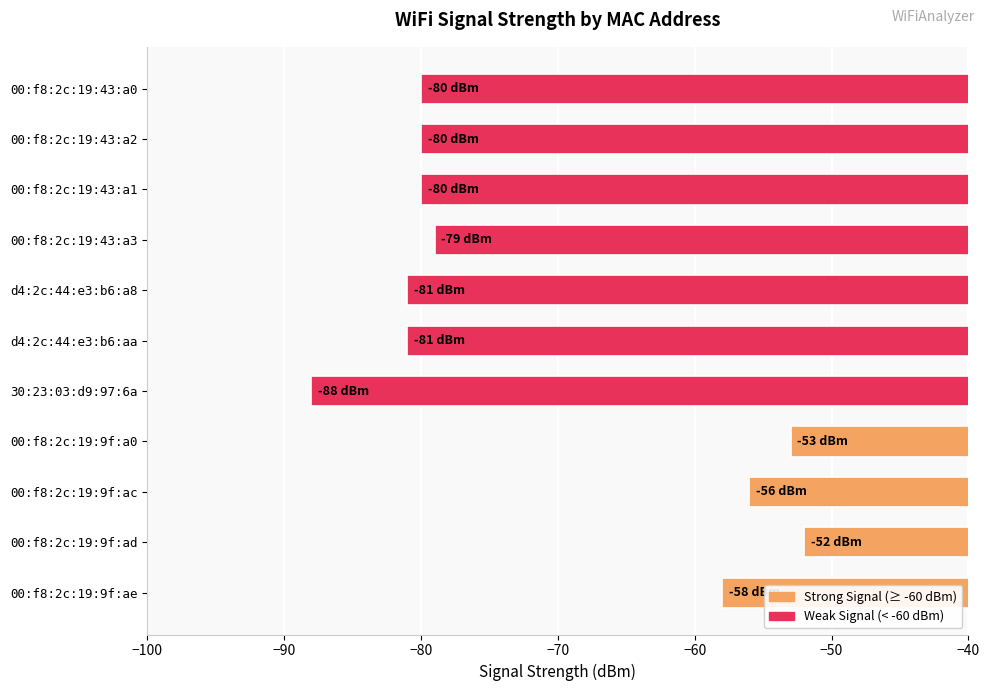

How many bars are there in total?

11